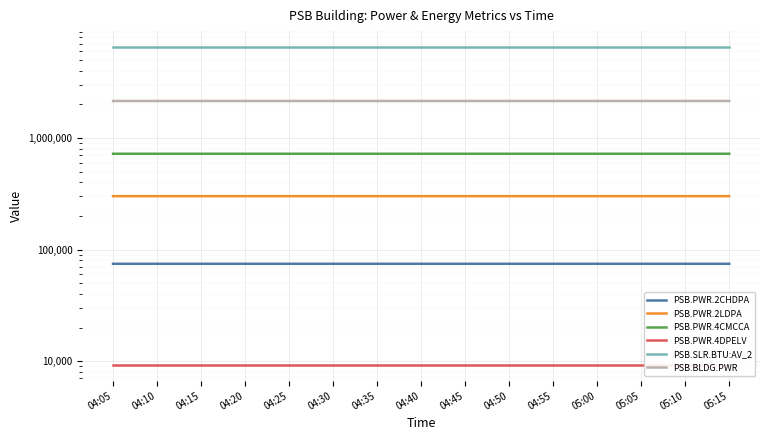

The PSB.PWR.4DPELV series shows 9279 at 04:55. True or false?

True